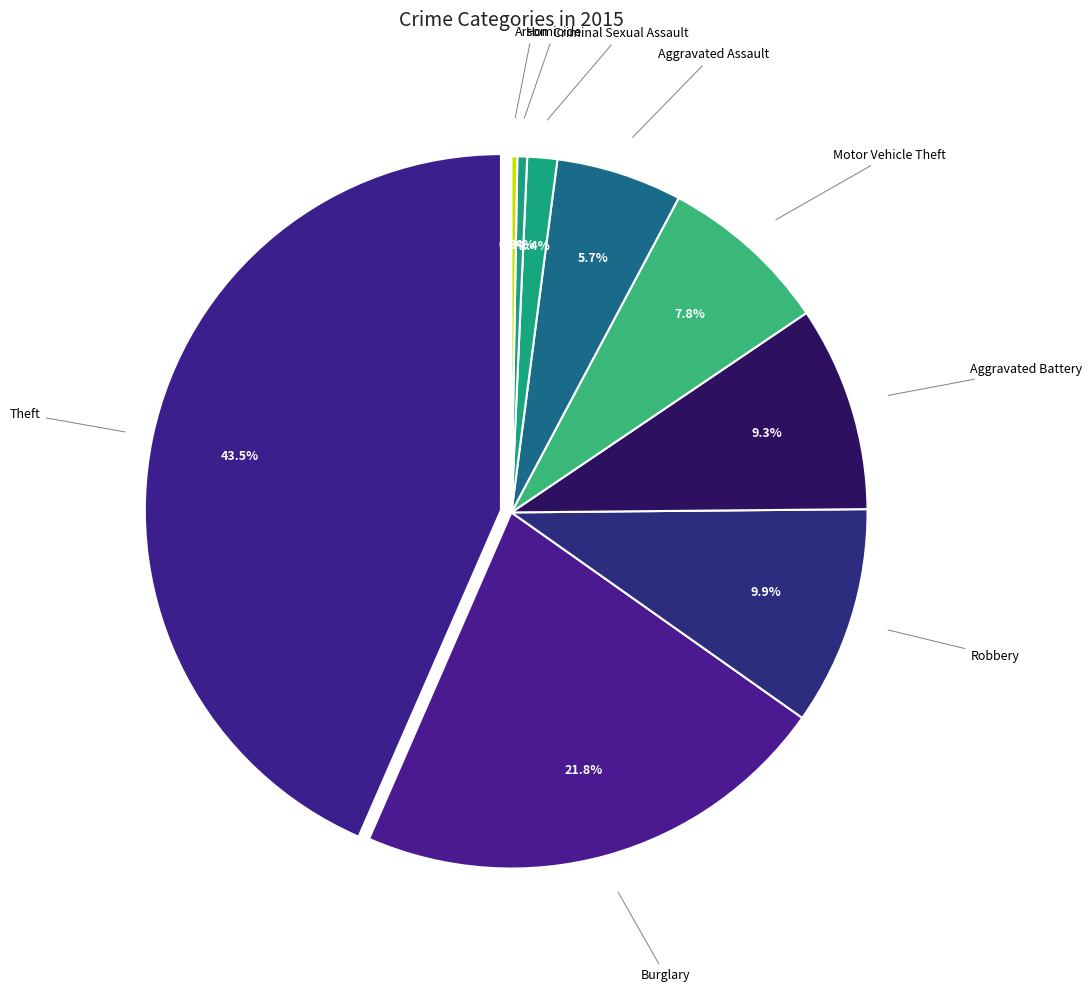

To the nearest percent, what portion does Aggravated Battery represent?

9%